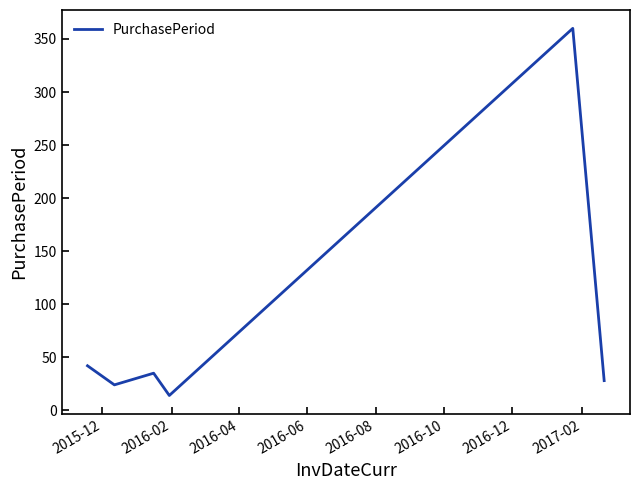

True or false: there are more than 1 points higher than both neighbors.

True